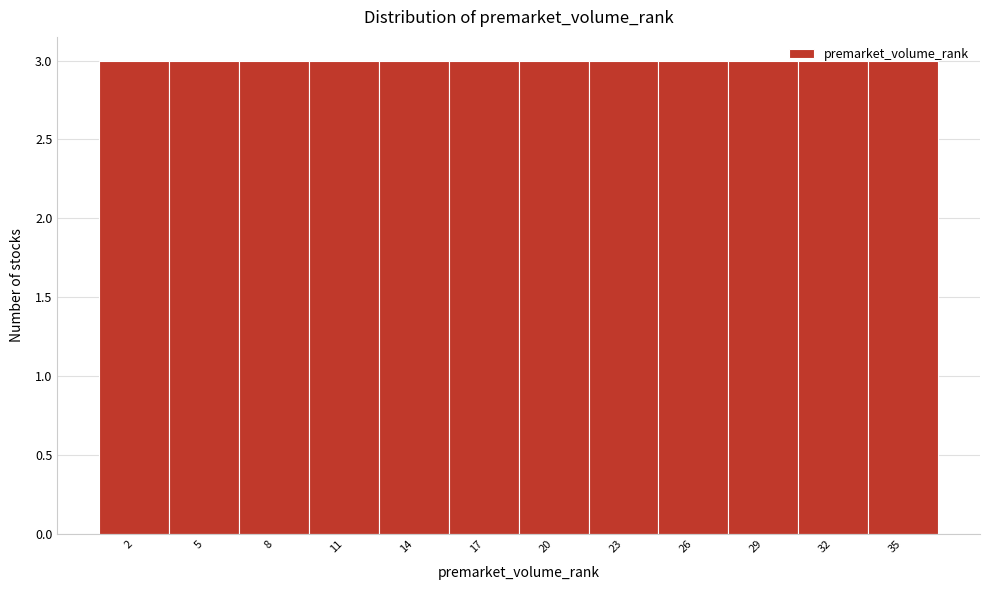

Reading left to right, list every bar in this chart as the range it spans on the x-axis followed by its height. The values are not printed on the chart, so give them approximately, as read against the axis.

0.5 to 3.5: 3
3.5 to 6.5: 3
6.5 to 9.5: 3
9.5 to 12.5: 3
12.5 to 15.5: 3
15.5 to 18.5: 3
18.5 to 21.5: 3
21.5 to 24.5: 3
24.5 to 27.5: 3
27.5 to 30.5: 3
30.5 to 33.5: 3
33.5 to 36.5: 3